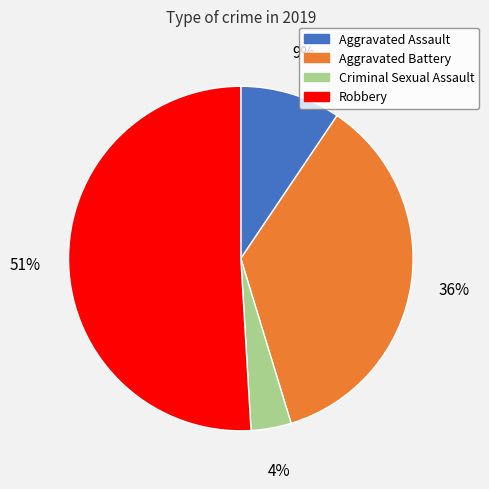

Rank the categories by value from highest to lowest.

Robbery, Aggravated Battery, Aggravated Assault, Criminal Sexual Assault